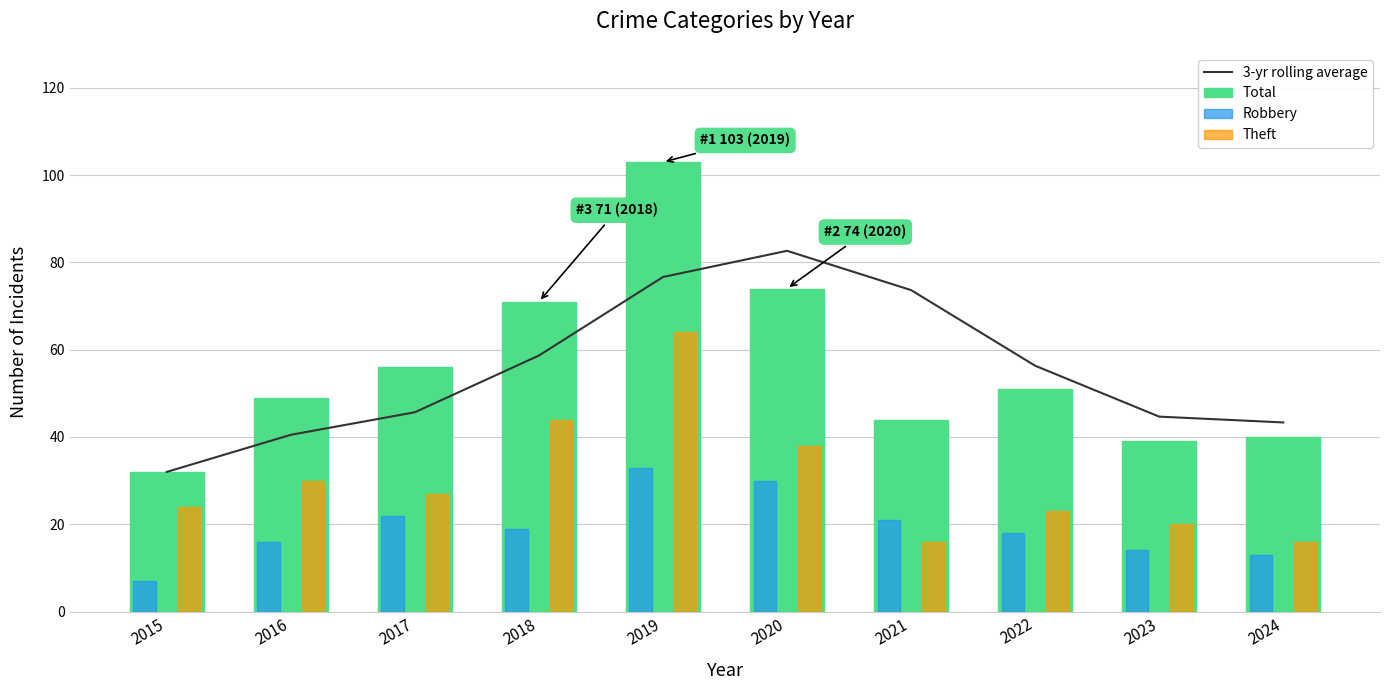

List the labels in order of Total value, smallest first.

2015, 2023, 2024, 2021, 2016, 2022, 2017, 2018, 2020, 2019